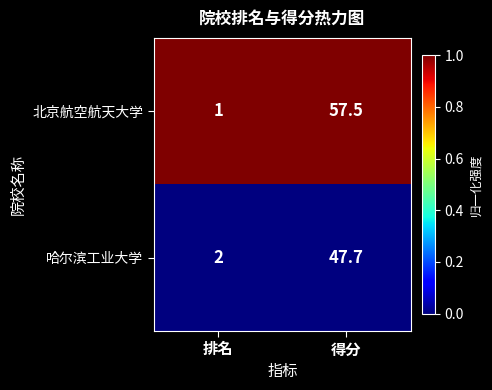

Reading left to right, transcribe all the data shown in this chart.

北京航空航天大学: 1.0	57.5
哈尔滨工业大学: 2.0	47.7